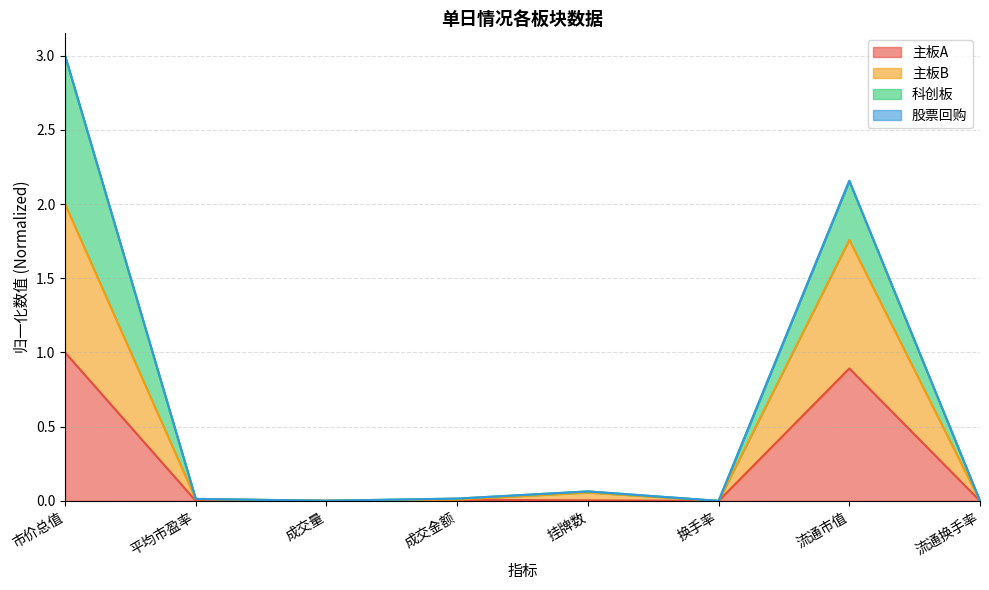

What is the maximum value for 主板A?

1.0